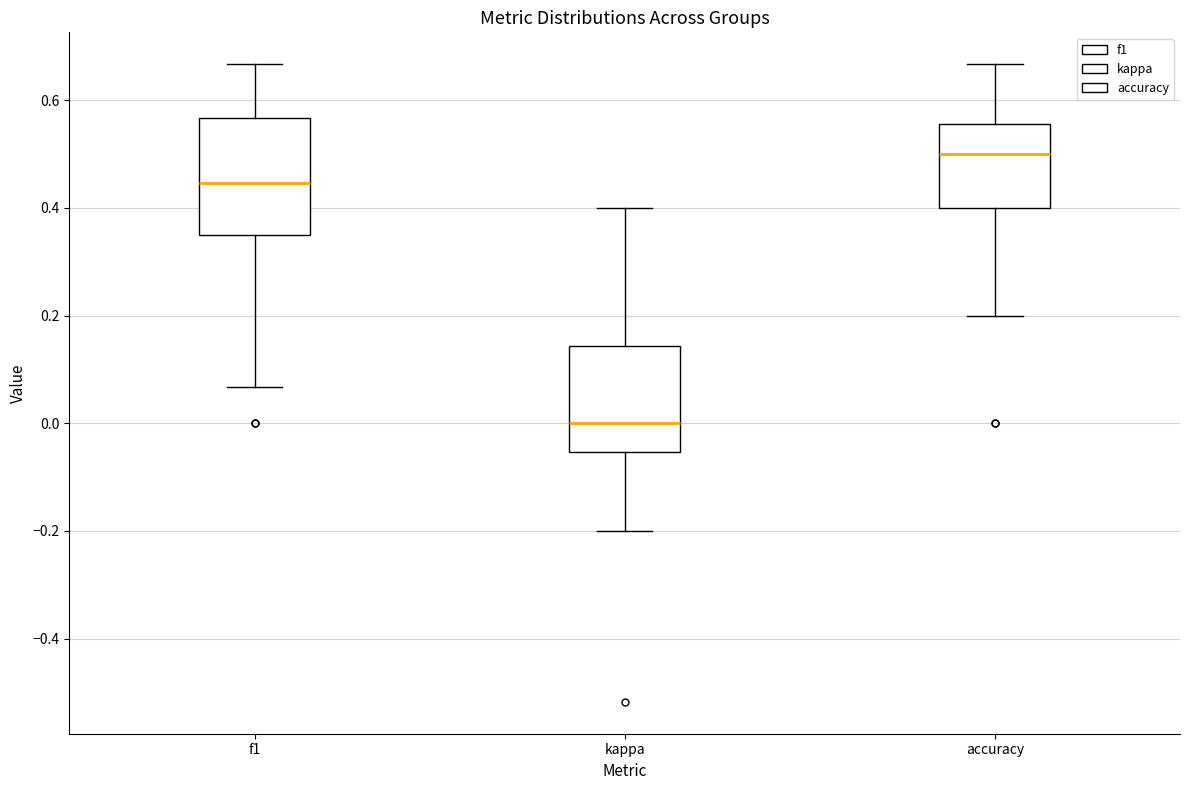

Which box has the highest median line?

accuracy